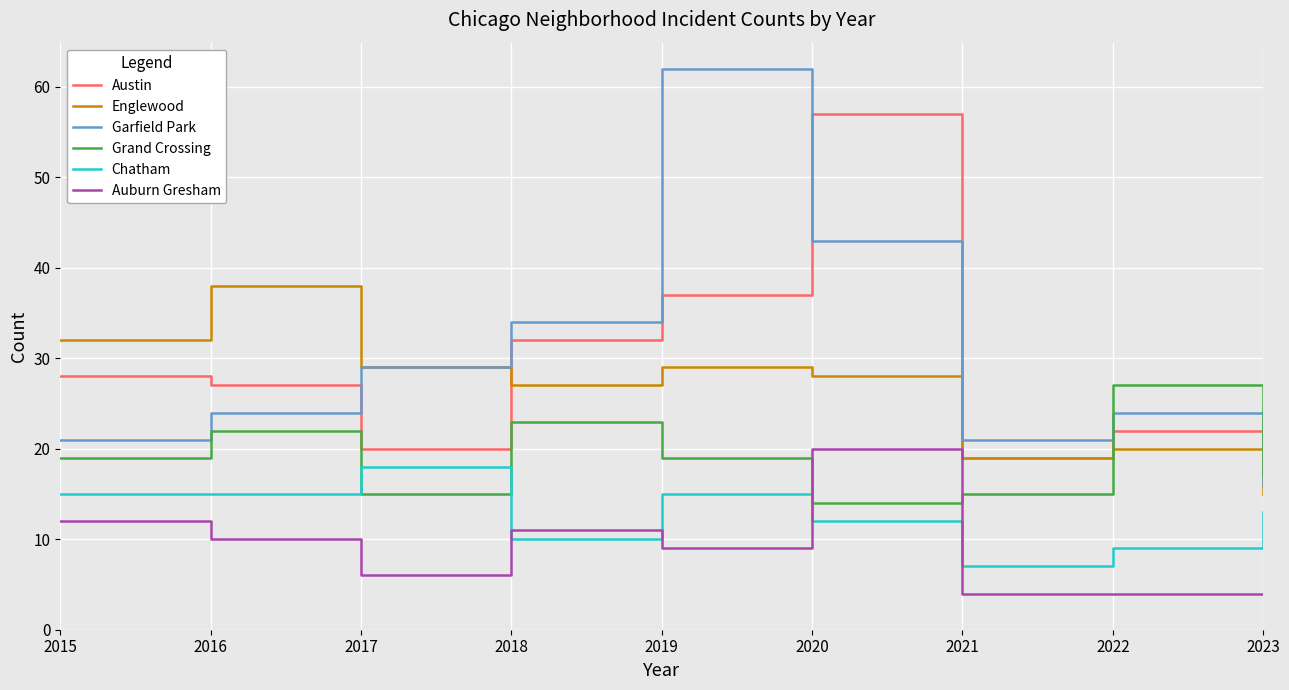

Reading left to right, transcribe all the data shown in this chart.

Austin: 2015=28	2016=27	2017=20	2018=32	2019=37	2020=57	2021=19	2022=22	2023=19
Englewood: 2015=32	2016=38	2017=29	2018=27	2019=29	2020=28	2021=19	2022=20	2023=15
Garfield Park: 2015=21	2016=24	2017=29	2018=34	2019=62	2020=43	2021=21	2022=24	2023=16
Grand Crossing: 2015=19	2016=22	2017=15	2018=23	2019=19	2020=14	2021=15	2022=27	2023=17
Chatham: 2015=15	2016=15	2017=18	2018=10	2019=15	2020=12	2021=7	2022=9	2023=13
Auburn Gresham: 2015=12	2016=10	2017=6	2018=11	2019=9	2020=20	2021=4	2022=4	2023=4